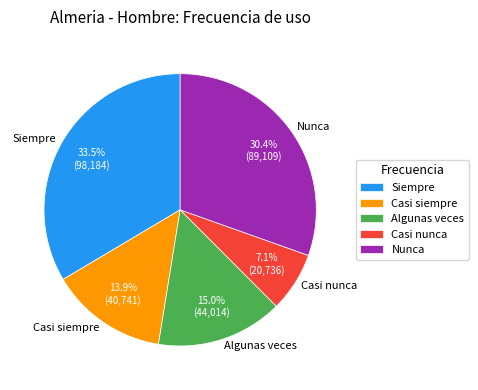

Is the sum of Casi siempre and Nunca greater than half?

No